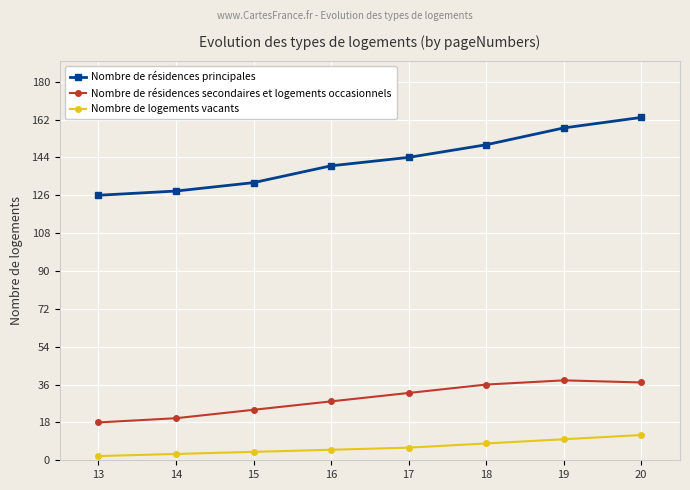

What are all the series names shown in the legend?

Nombre de résidences principales, Nombre de résidences secondaires et logements occasionnels, Nombre de logements vacants